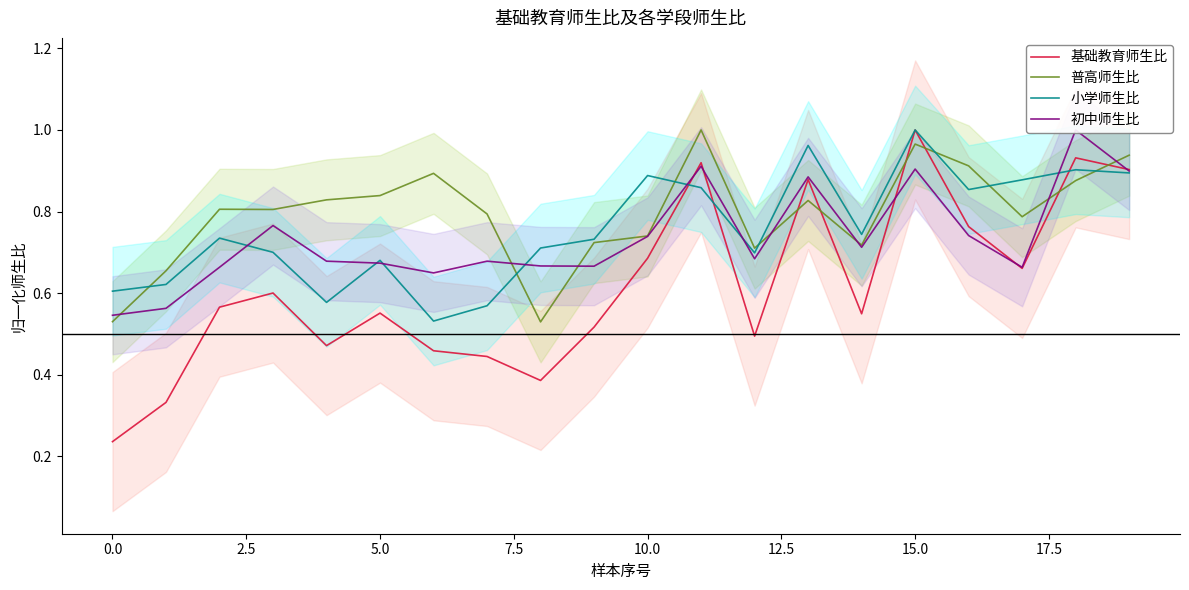

The 普高师生比 series shows 1.0 at 11. True or false?

True